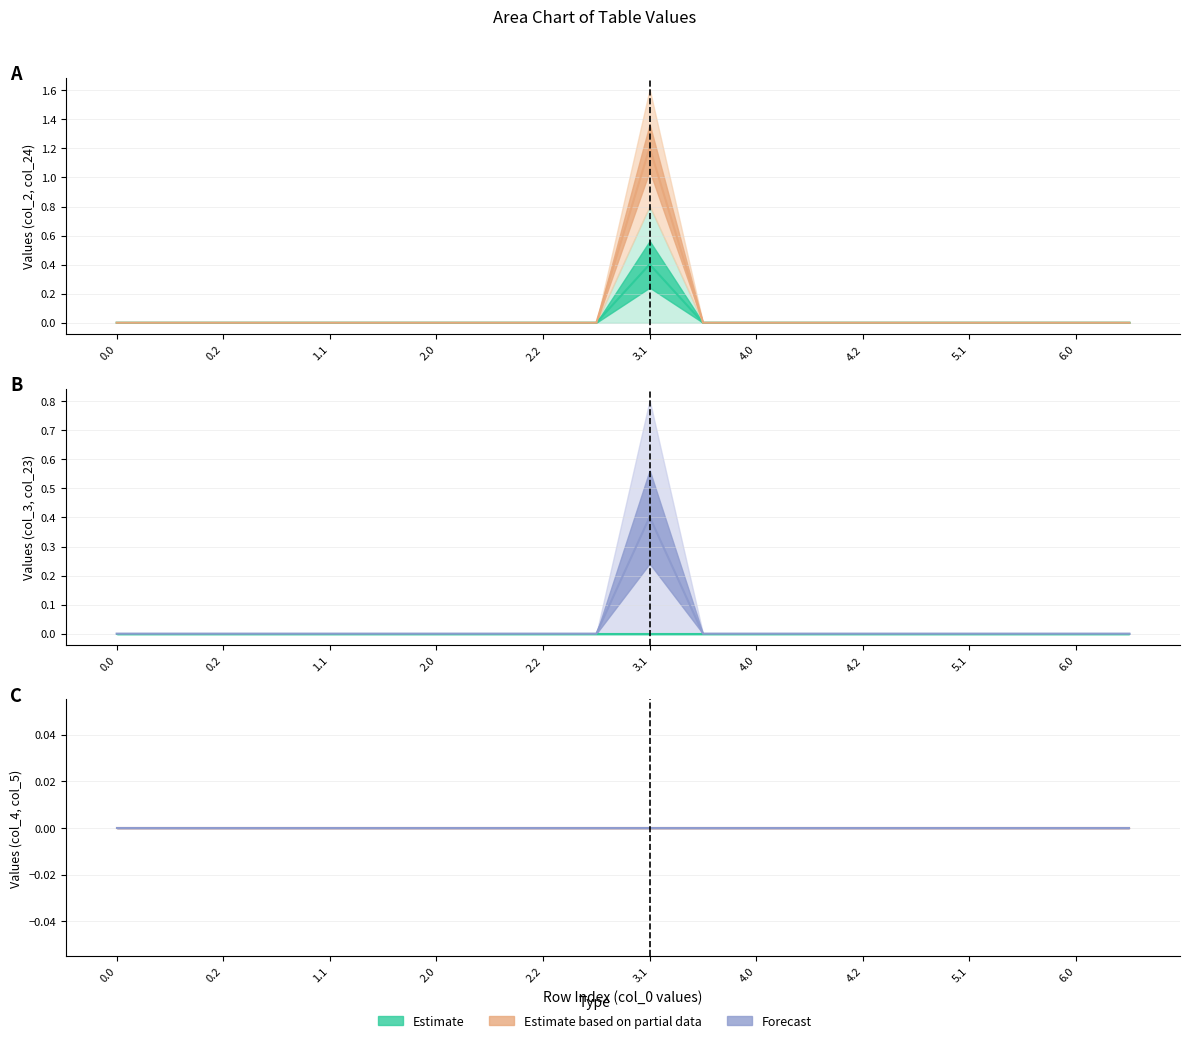

True or false: col_24 mean has more than 2 points higher than both neighbors.

False